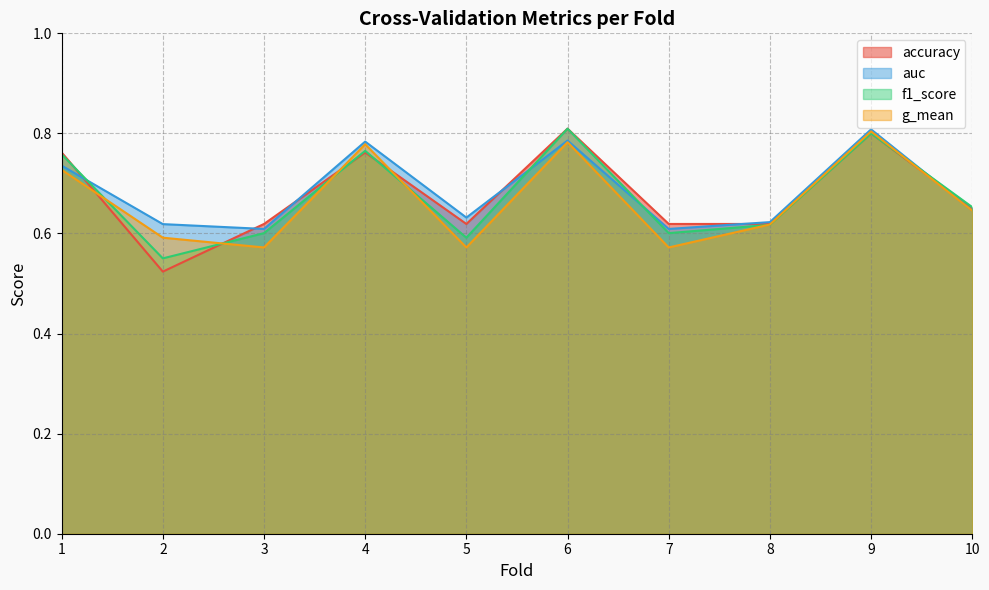

True or false: auc and g_mean intersect in this chart.

False